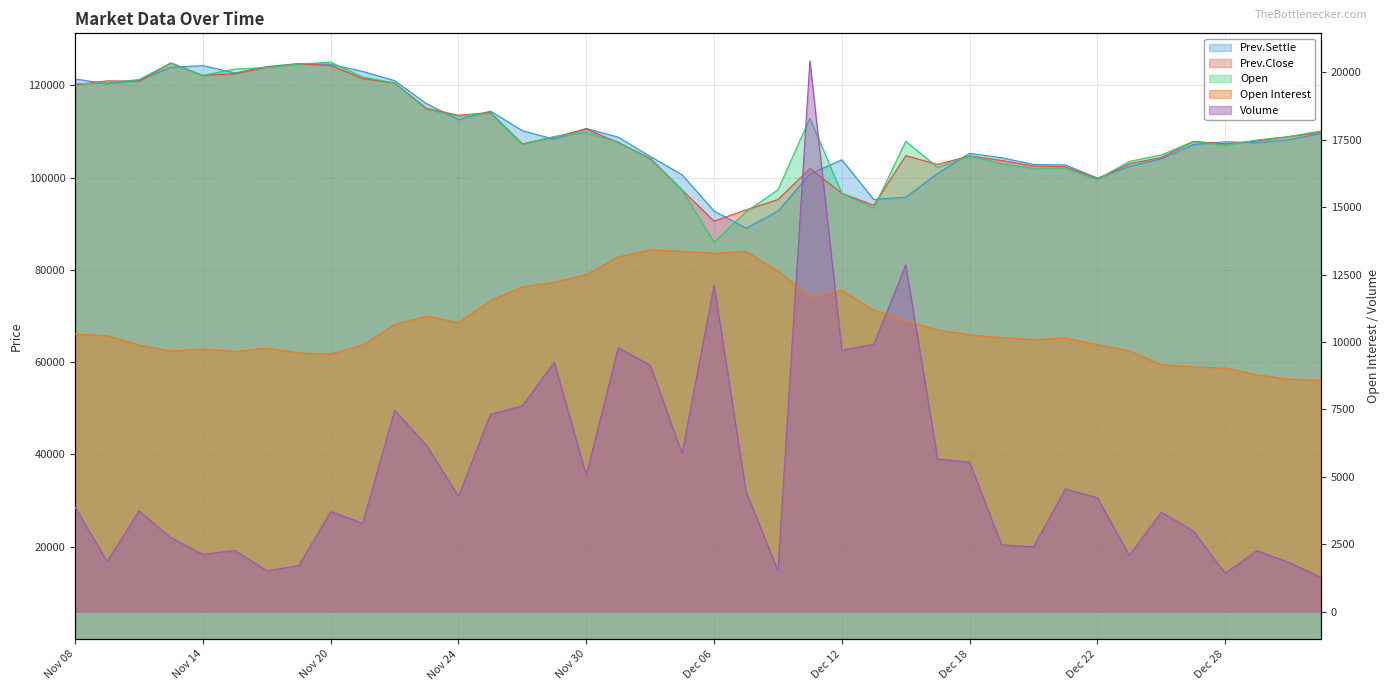

List the labels in order of Prev.Close value, smallest first.

Dec 06, Dec 07, Dec 13, Dec 08, Dec 12, Dec 05, Dec 22, Dec 11, Dec 21, Dec 20, Dec 15, Dec 25, Dec 19, Dec 04, Dec 26, Dec 18, Dec 14, Nov 28, Dec 28, Dec 01, Dec 27, Dec 29, Nov 29, Jan 02, Jan 03, Nov 30, Nov 24, Nov 27, Nov 23, Nov 08, Nov 22, Nov 10, Nov 09, Nov 21, Nov 14, Nov 15, Nov 16, Nov 20, Nov 17, Nov 13